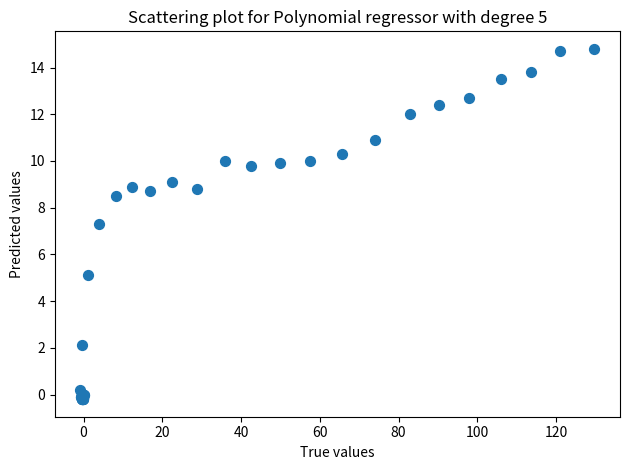

What Y value in the scatter plot is closest to 7?

7.3